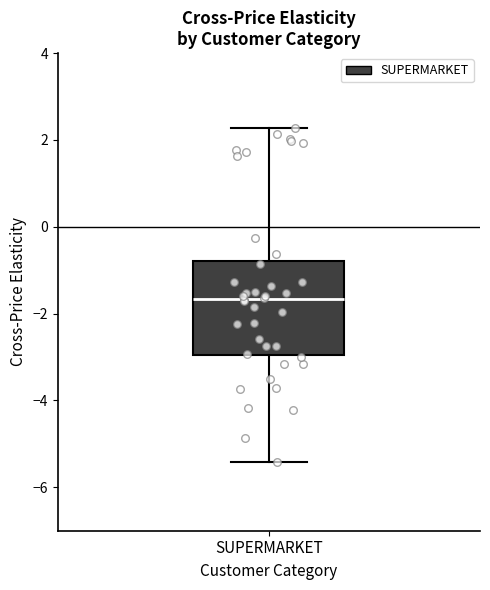

Where is the upper edge of the box for SUPERMARKET on the y-axis? The values are not printed on the chart, so give them approximately, as read against the axis.

-0.8